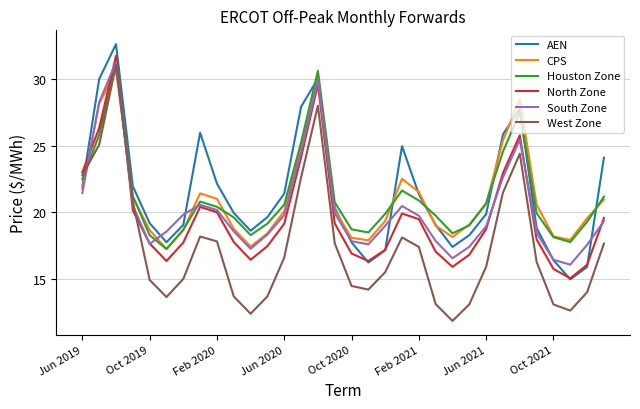

What is the highest value of the Houston Zone series?

31.2